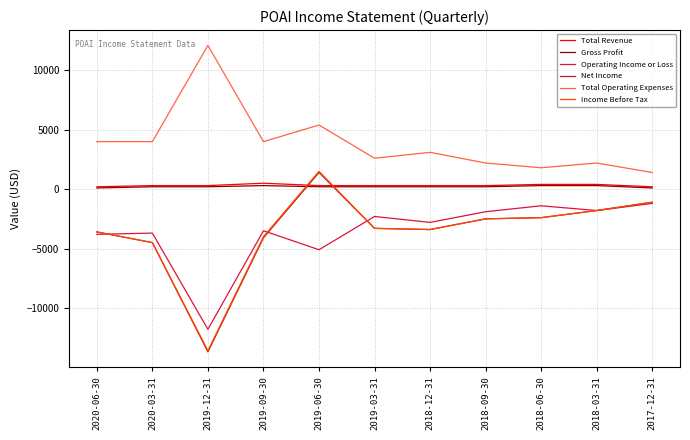

How many lines are shown in the chart?

6